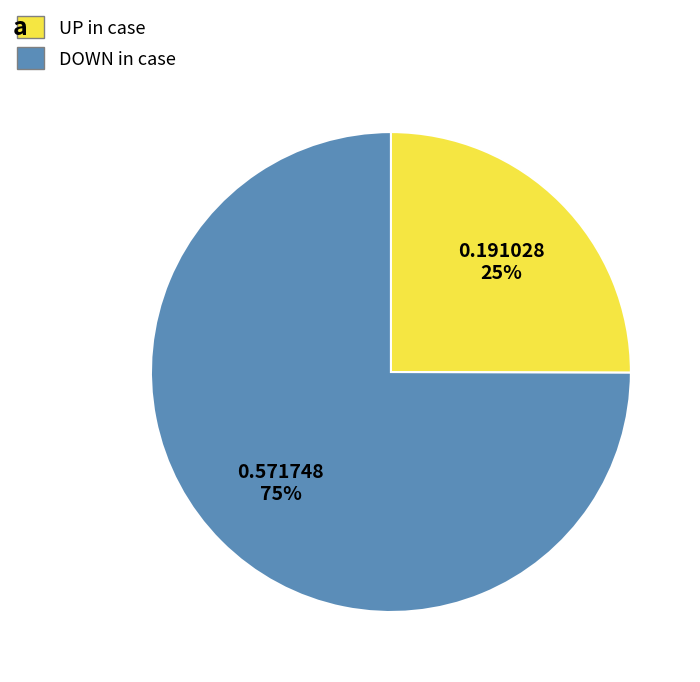

To the nearest percent, what is the average slice percentage?

50%